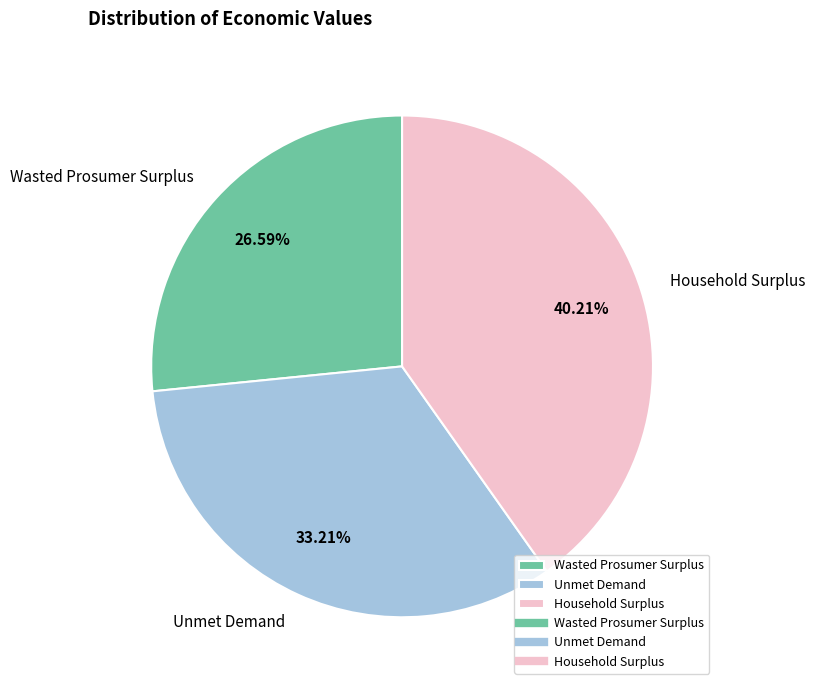

What portion of the pie excludes Unmet Demand?

66.8%